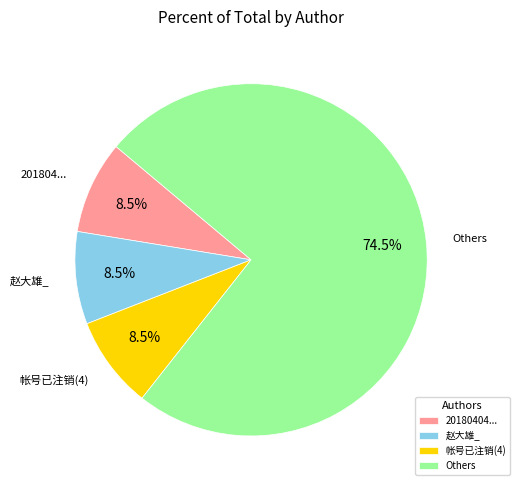

What percentage is NOT represented by 赵大雄_?

91.5%